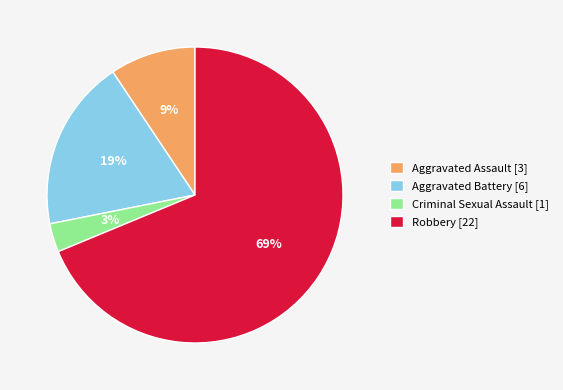

Between Aggravated Assault [3] and Robbery [22], which is larger?

Robbery [22]